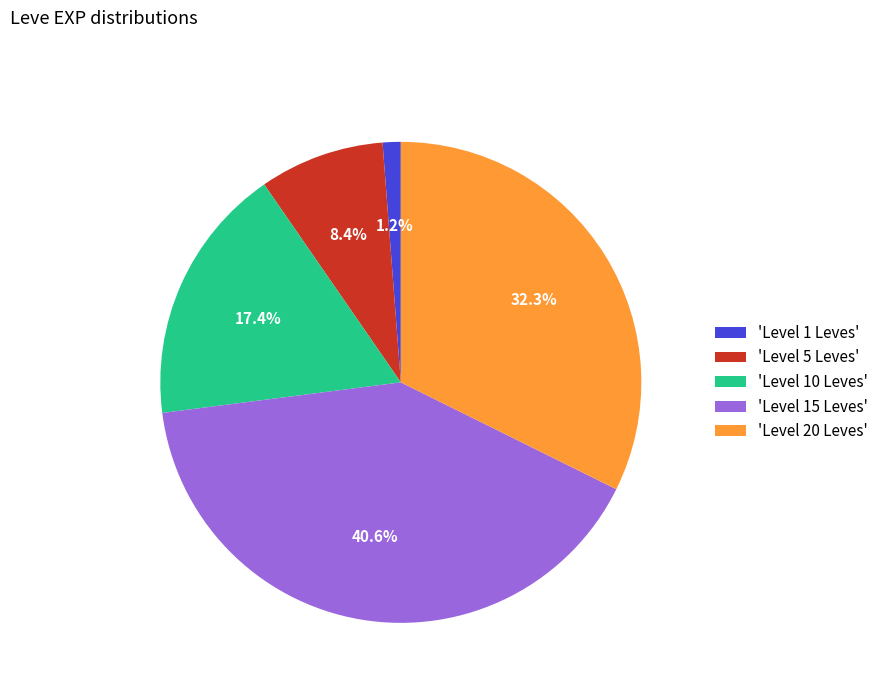

Does 'Level 15 Leves' represent more than half of the total?

No